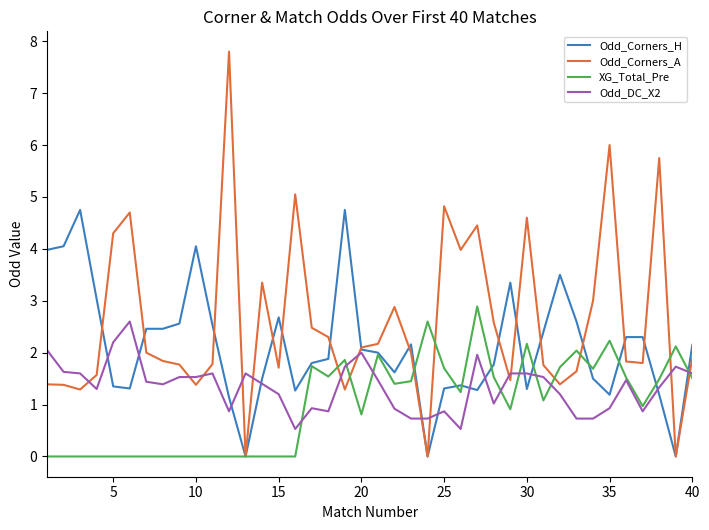

Which series ends up on top after the final intersection of Odd_Corners_A and Odd_DC_X2?

Odd_Corners_A